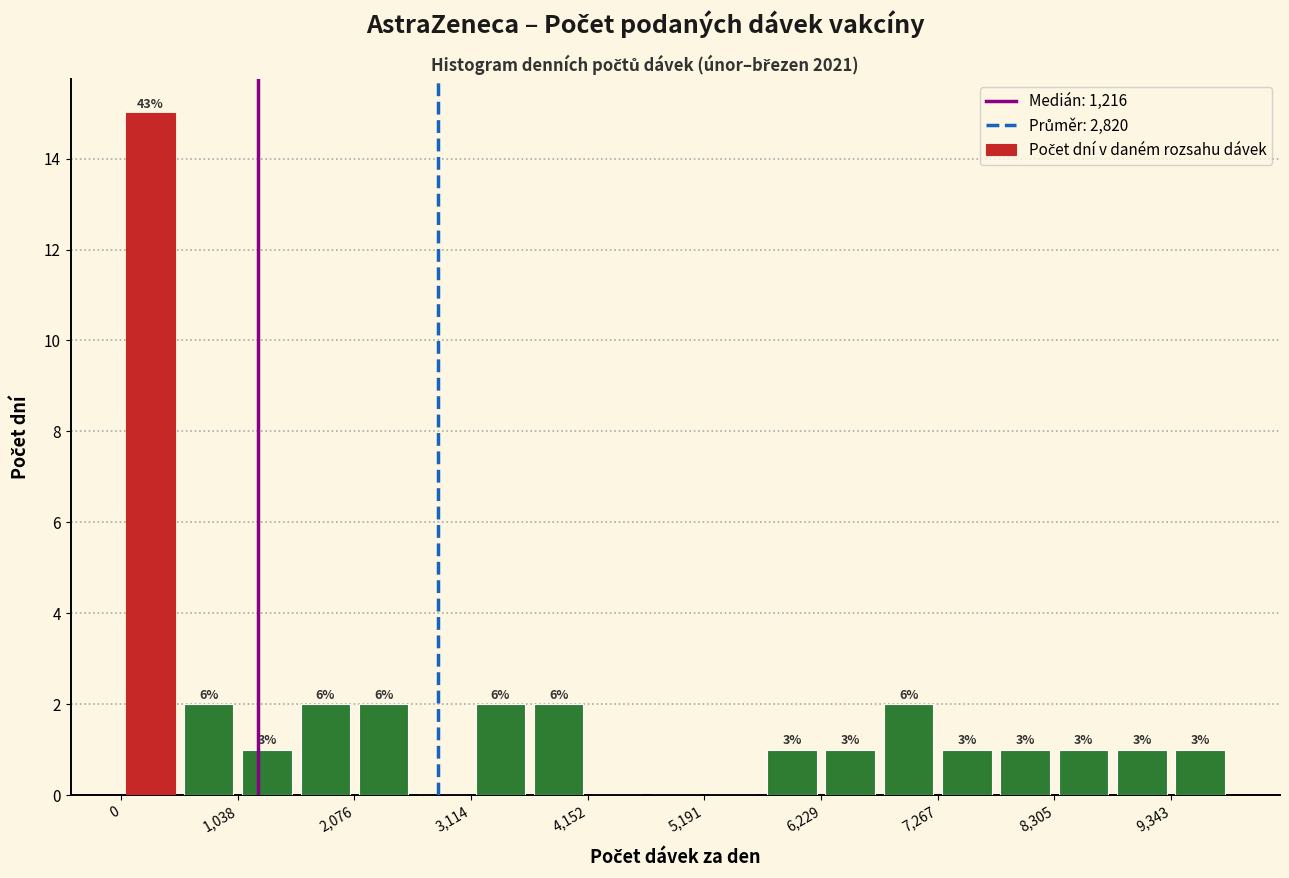

Around what value on the x-axis is the tallest bar? Give the approximate position of its centre, as read against the axis.

200